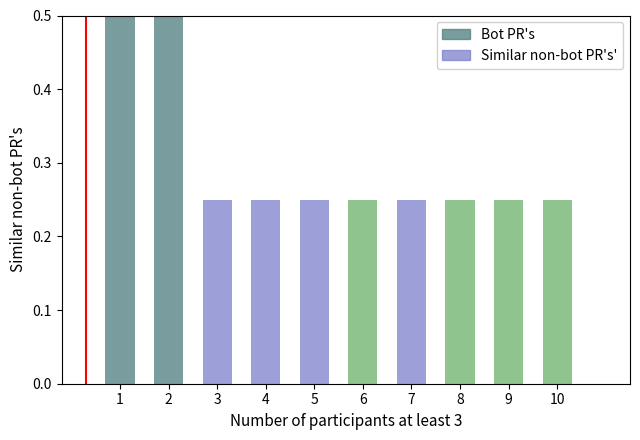

What is the sum of all Similar non-bot PR's' values?

1.0